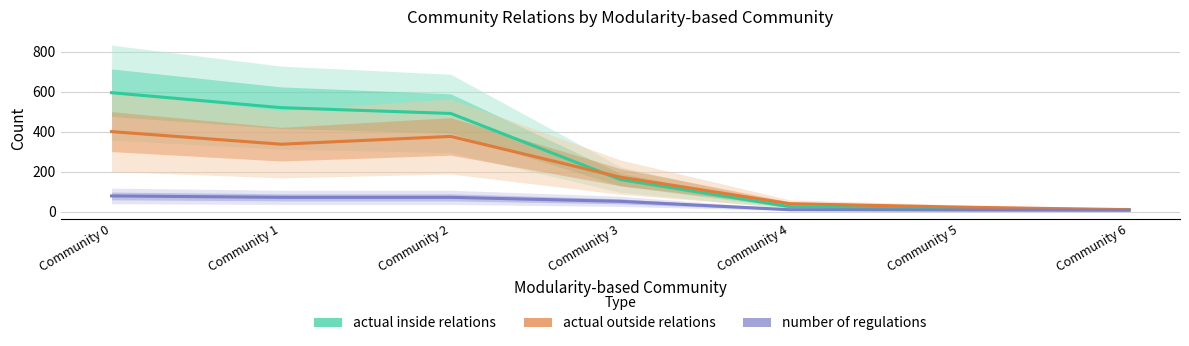

How many values in the number of regulations series exceed 51?

3